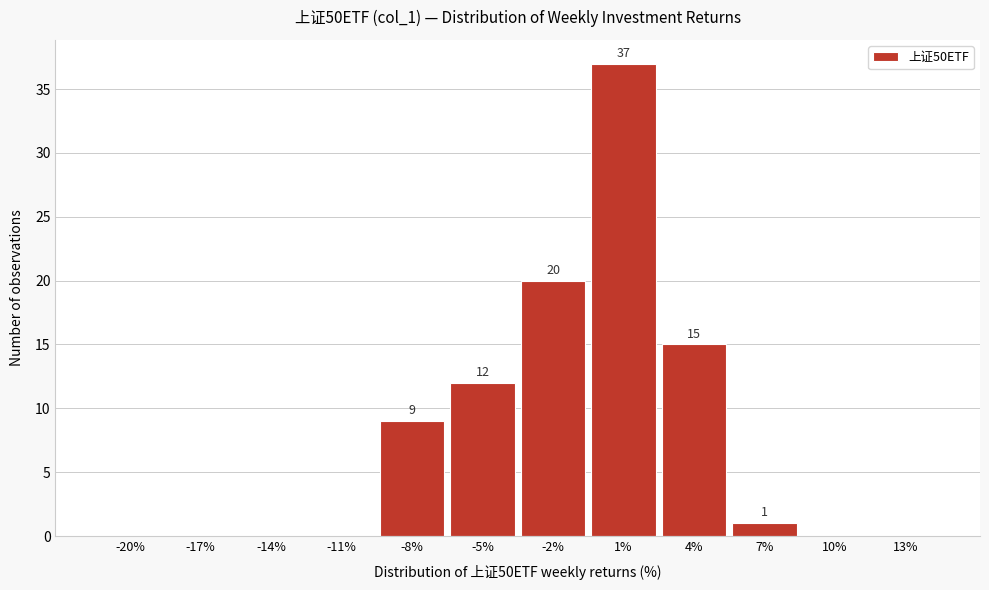

Reading right to left, what are all the values shown in this chart?

13%=0	10%=0	7%=1	4%=15	1%=37	-2%=20	-5%=12	-8%=9	-11%=0	-14%=0	-17%=0	-20%=0